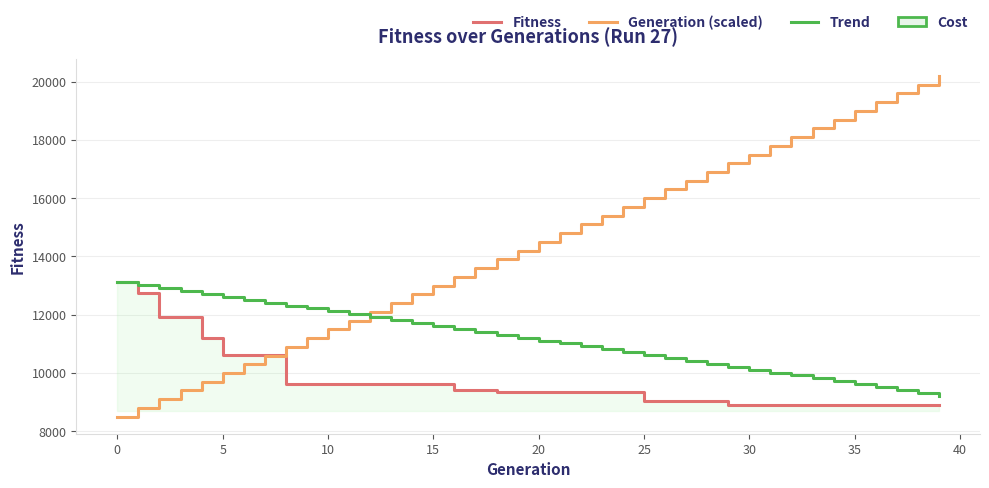

True or false: Generation (scaled) has more than 0 interior local peaks.

False